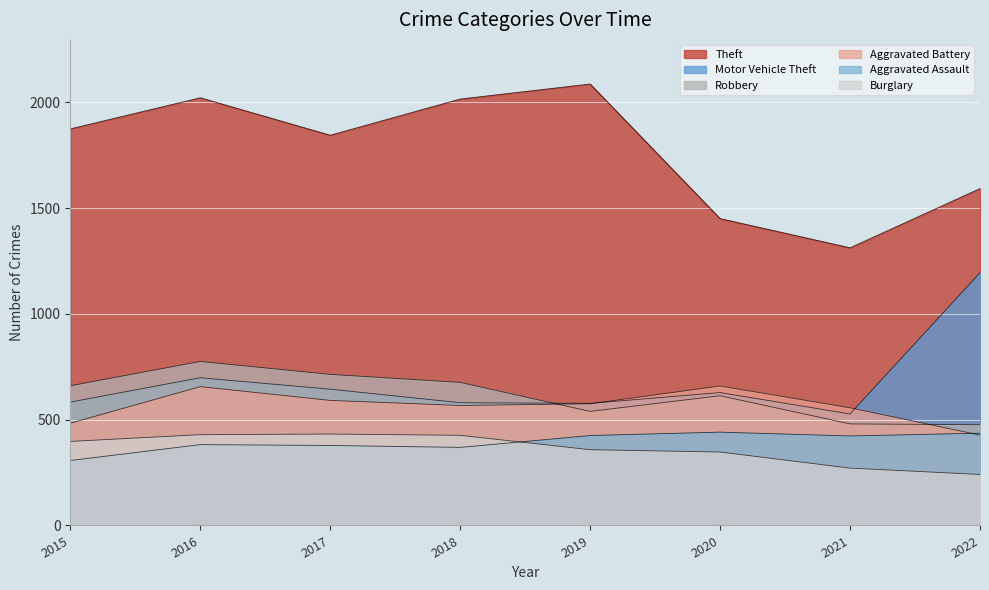

What is the difference between the maximum and minimum values in the Theft series?

774